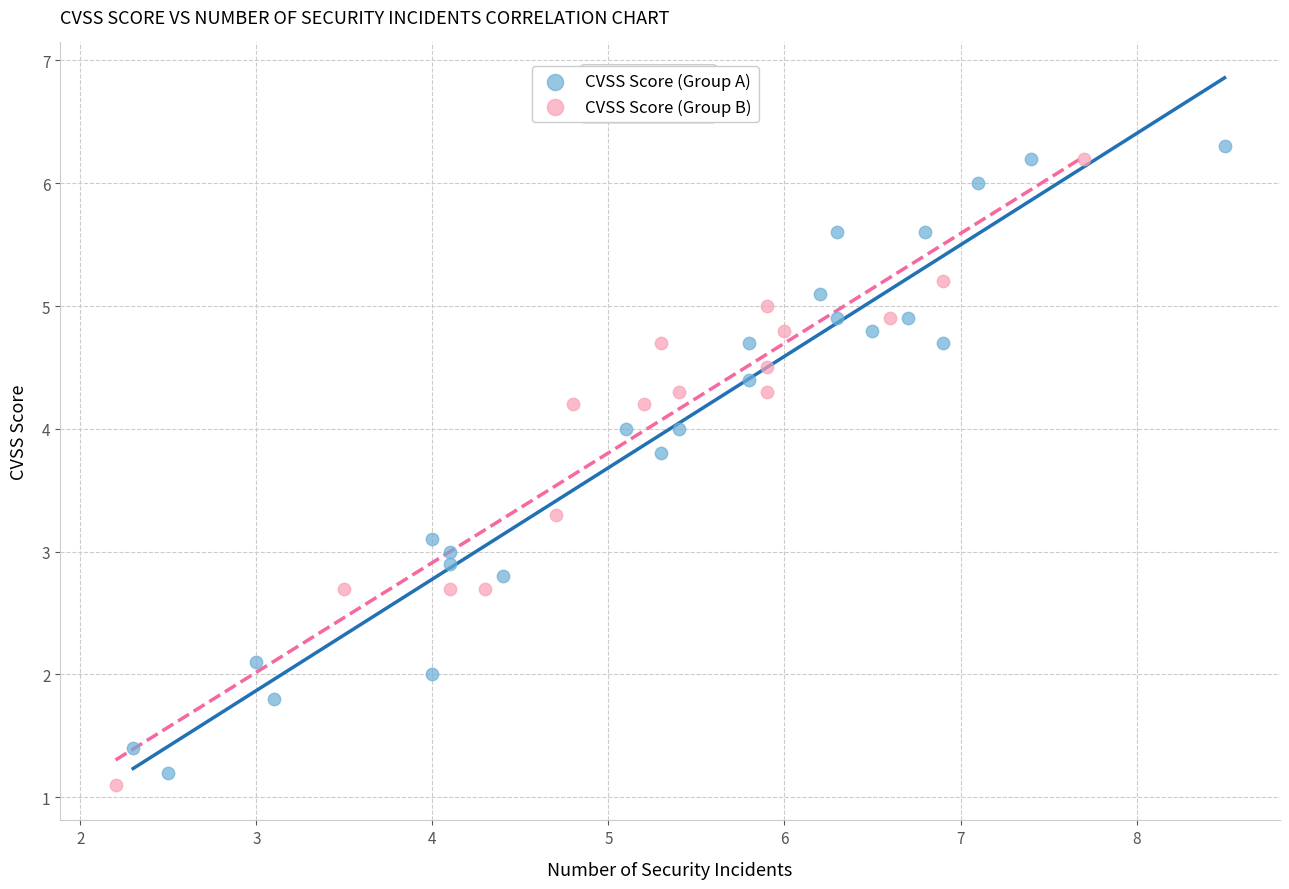

Which series reaches the maximum Y coordinate?

CVSS Score (Group A)